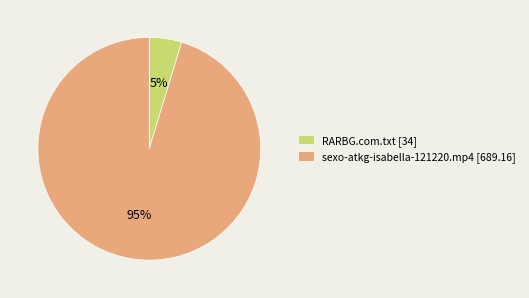

How many slices are in this pie chart?

2